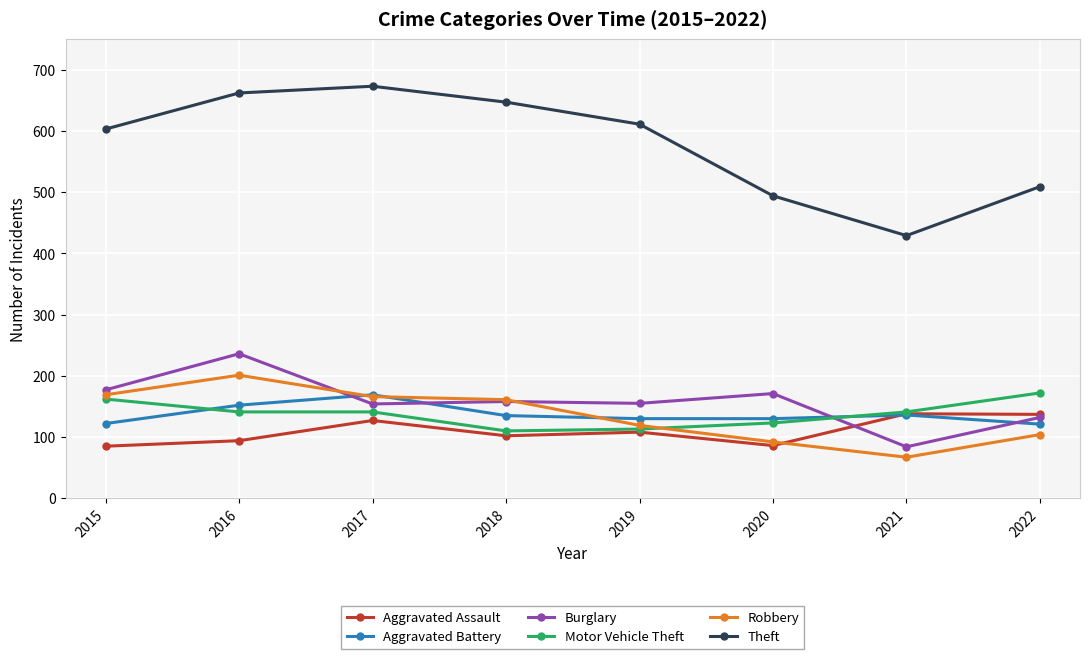

What is the sum of the Aggravated Battery values at 2022 and 2021?

257